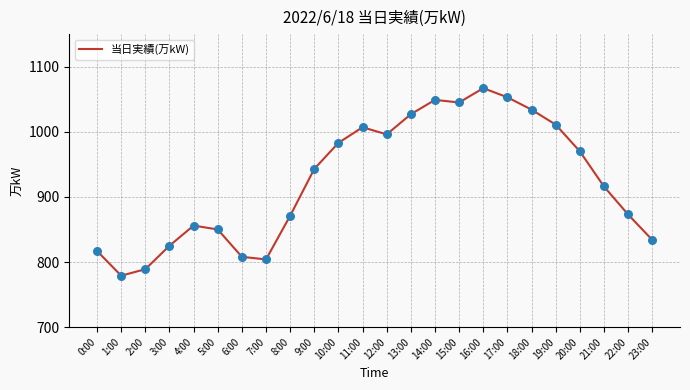

Which has a higher value, 3:00 or 10:00?

10:00